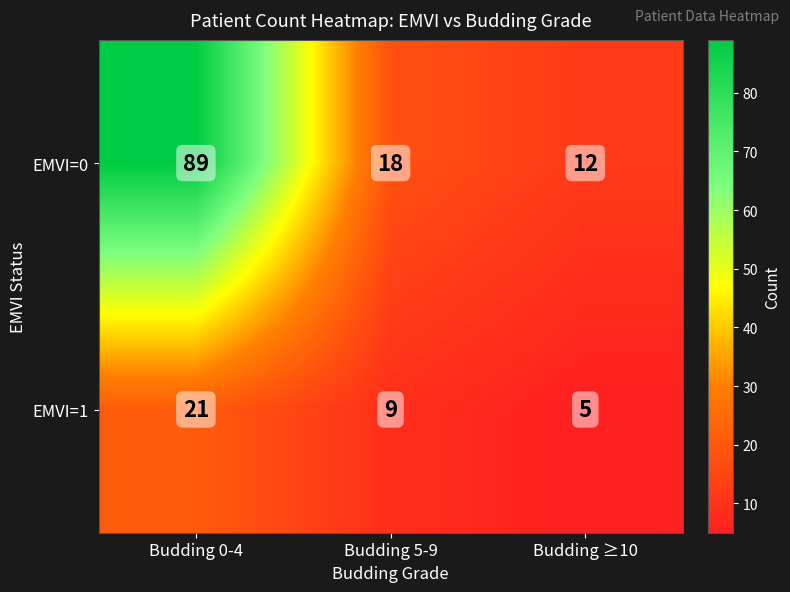

What is the sum of all EMVI=1 values?

35